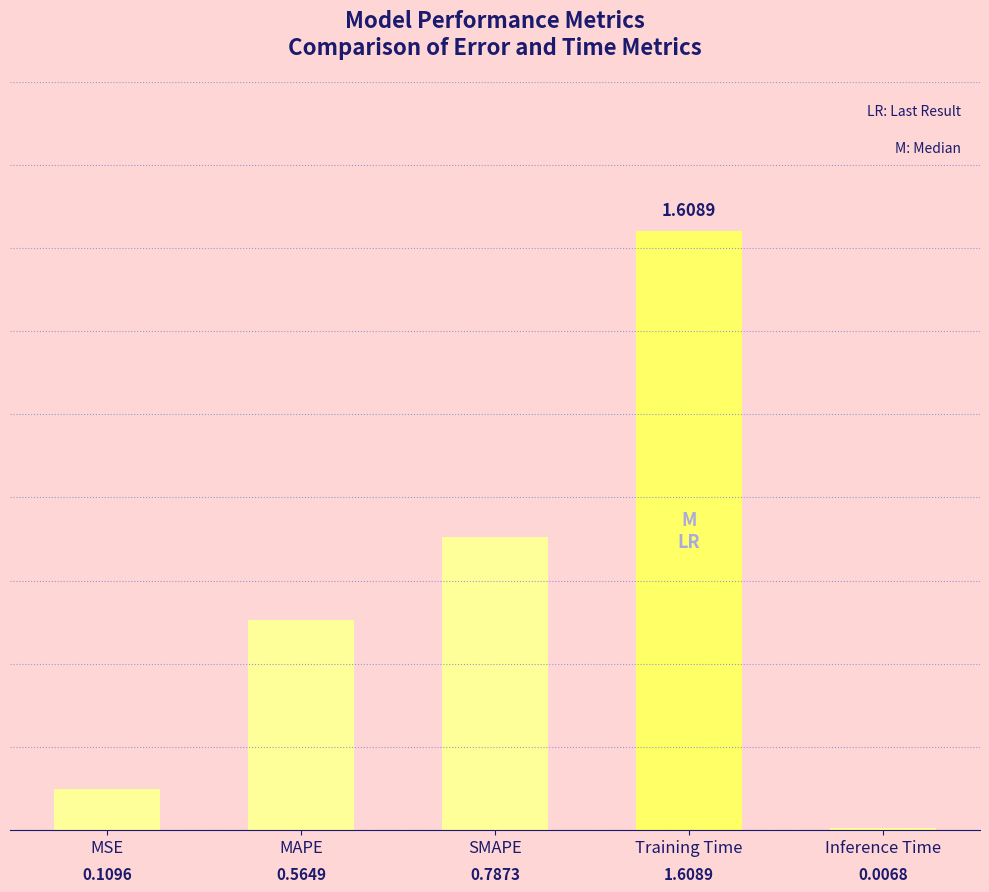

Rank the categories by value from lowest to highest.

Inference Time, MSE, MAPE, SMAPE, Training Time